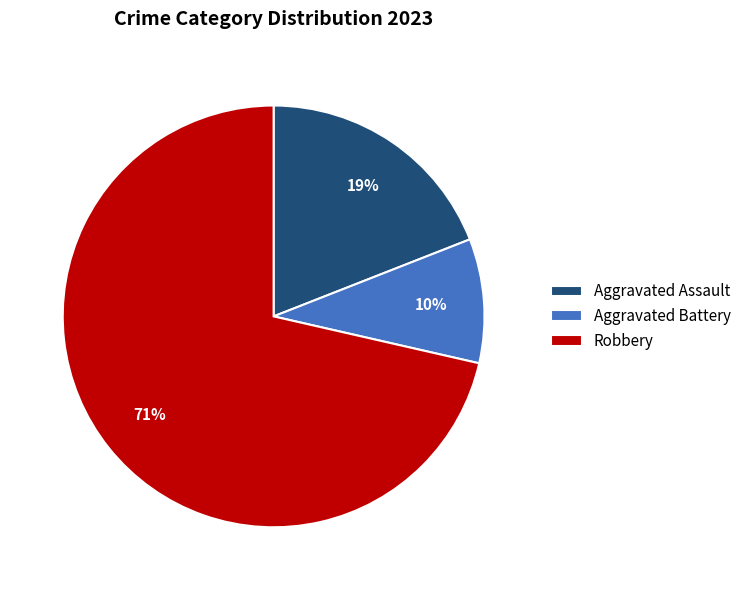

To the nearest percent, what is the average slice percentage?

33%